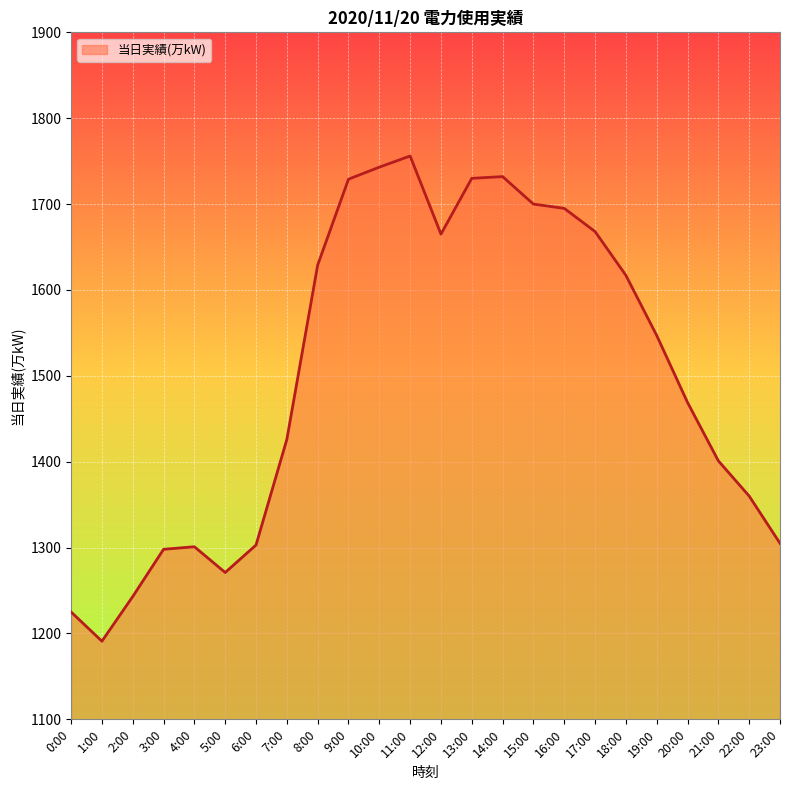

What is the change in value from 3:00 to 12:00?

+367